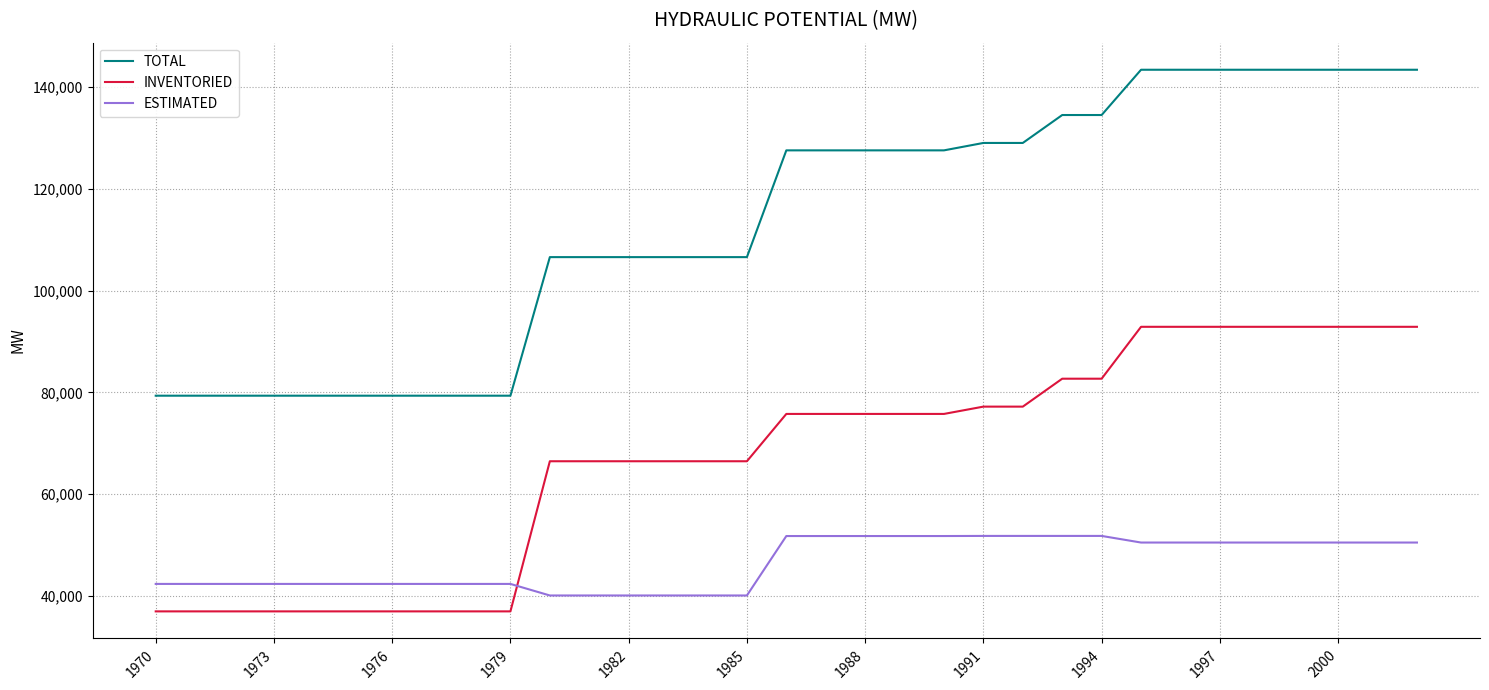

What is the difference between the maximum and minimum values in the INVENTORIED series?

55903